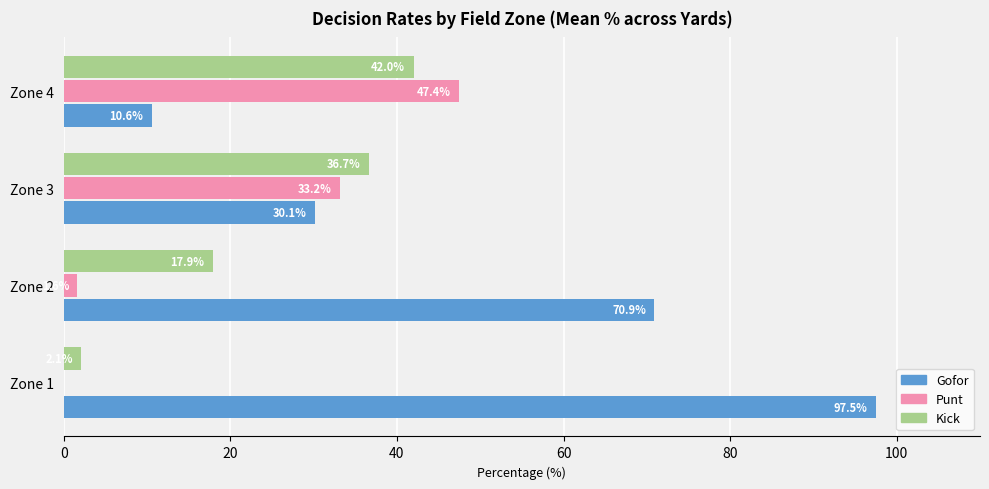

Which label corresponds to the largest value in the chart?

Zone 1